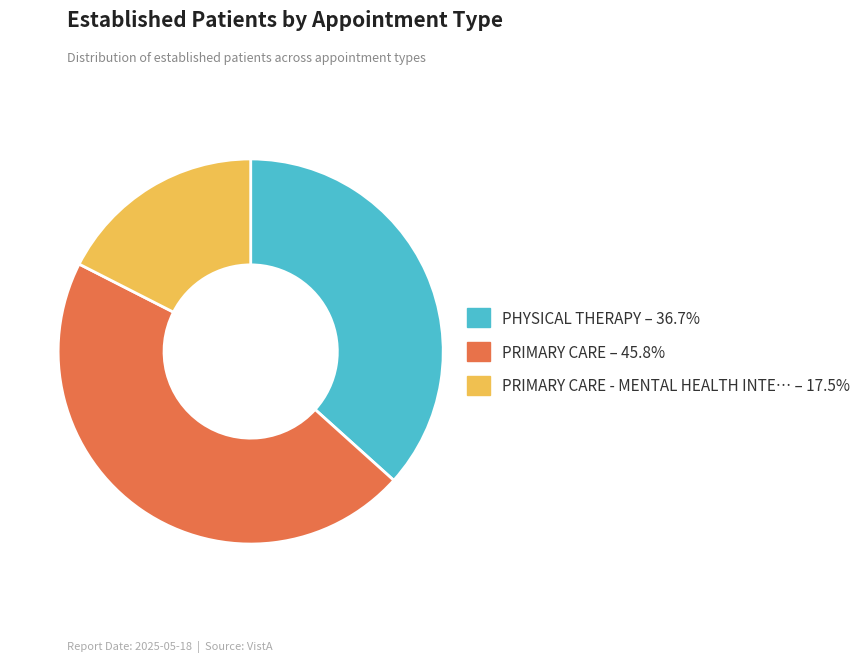

Does PRIMARY CARE – 45.8% account for over 50% of the chart?

No